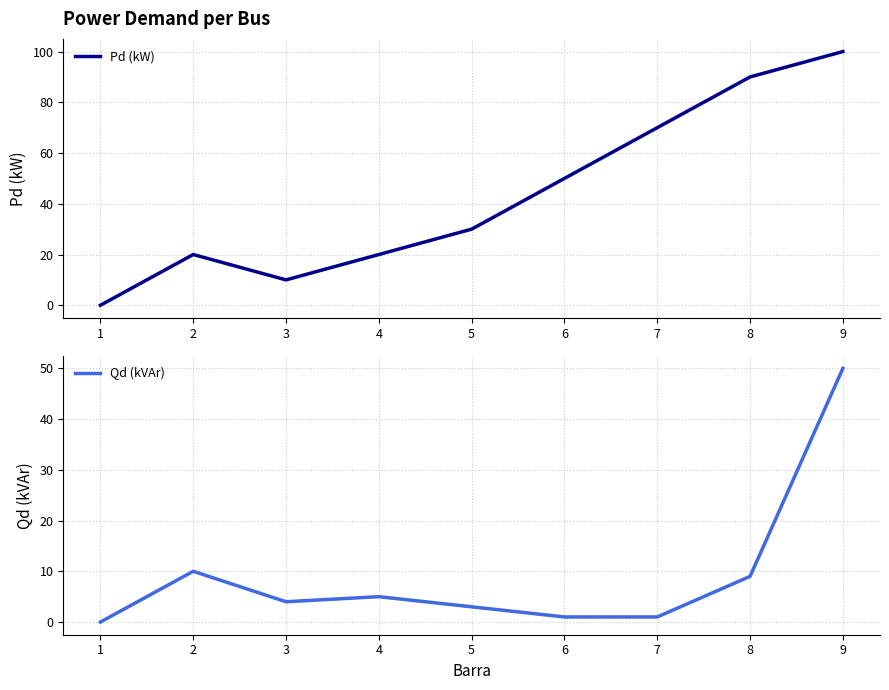

At how many categories does at least one series exceed 61?

3